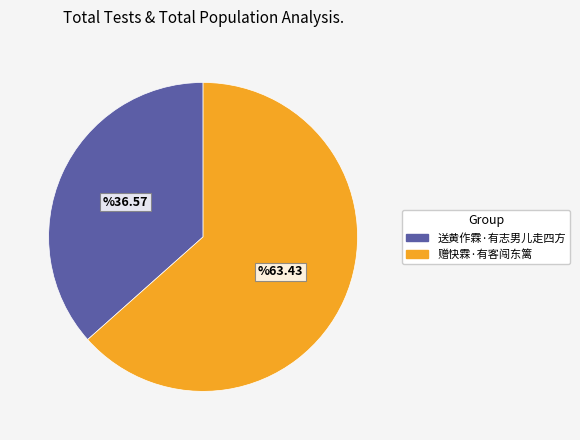

True or false: 送黄作霖·有志男儿走四方 accounts for 29% of the total.

False